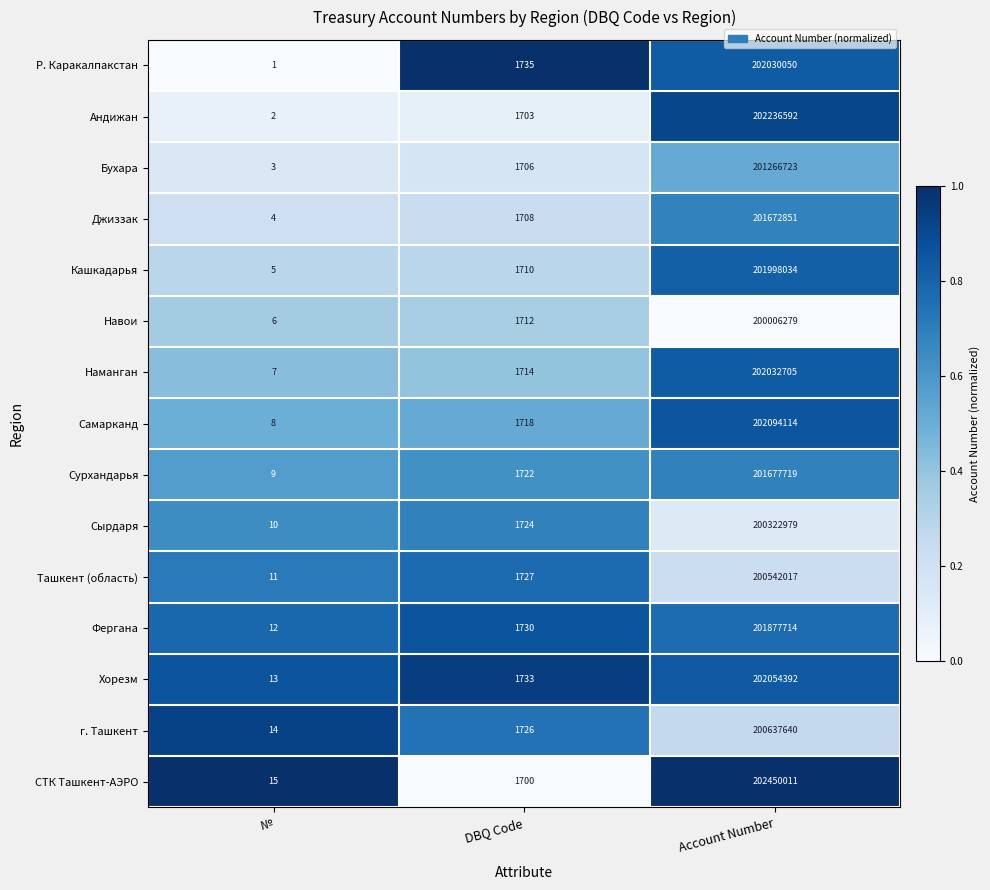

How many distinct data groups are displayed?

15